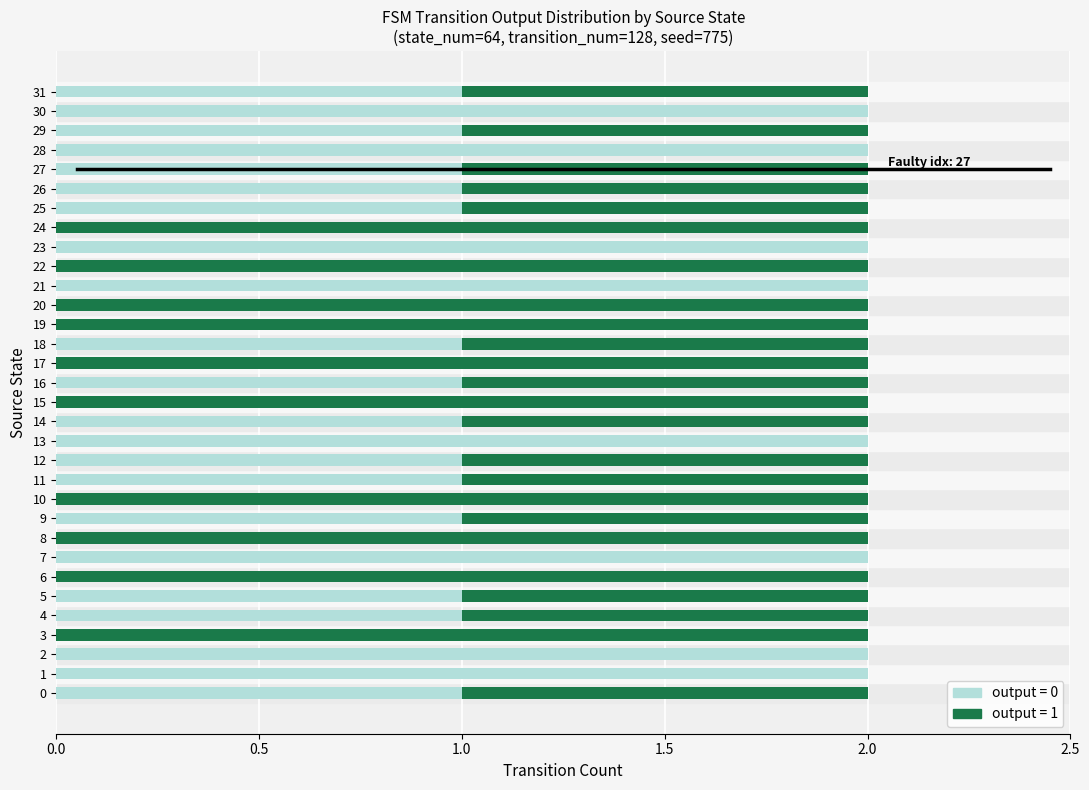

Which has a higher value, 26 or 11?

26